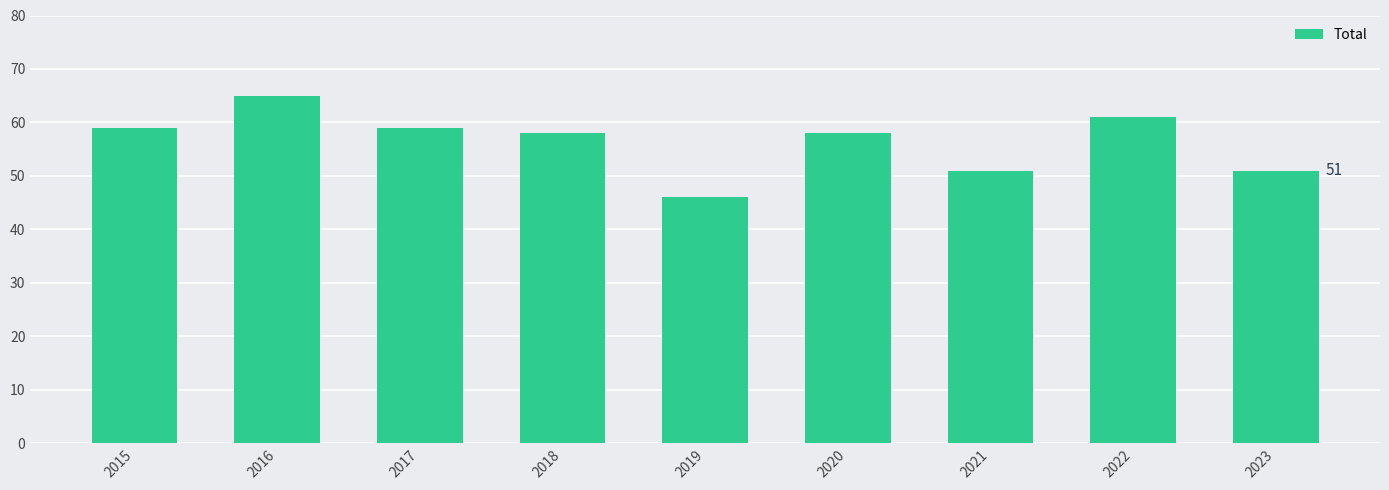

The value at 2018 is 34. True or false?

False